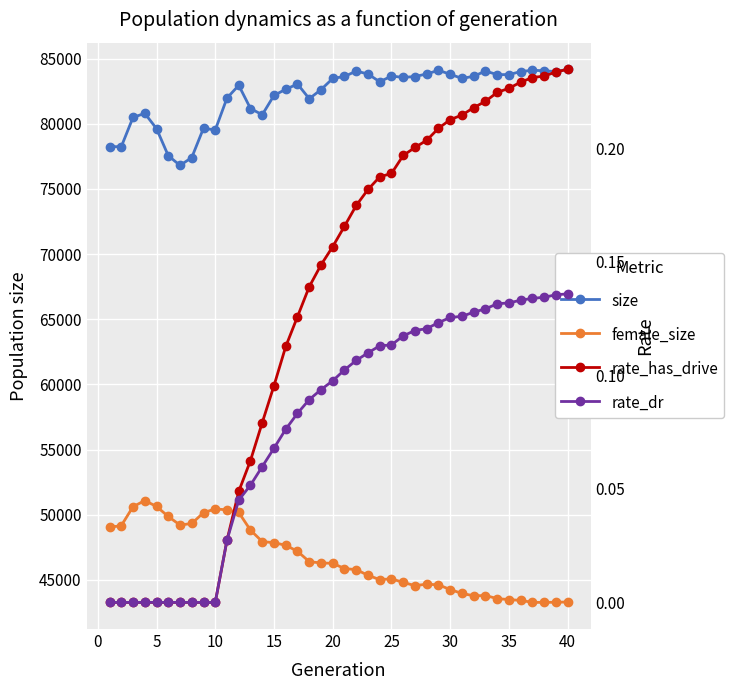

How many lines are shown in the chart?

4